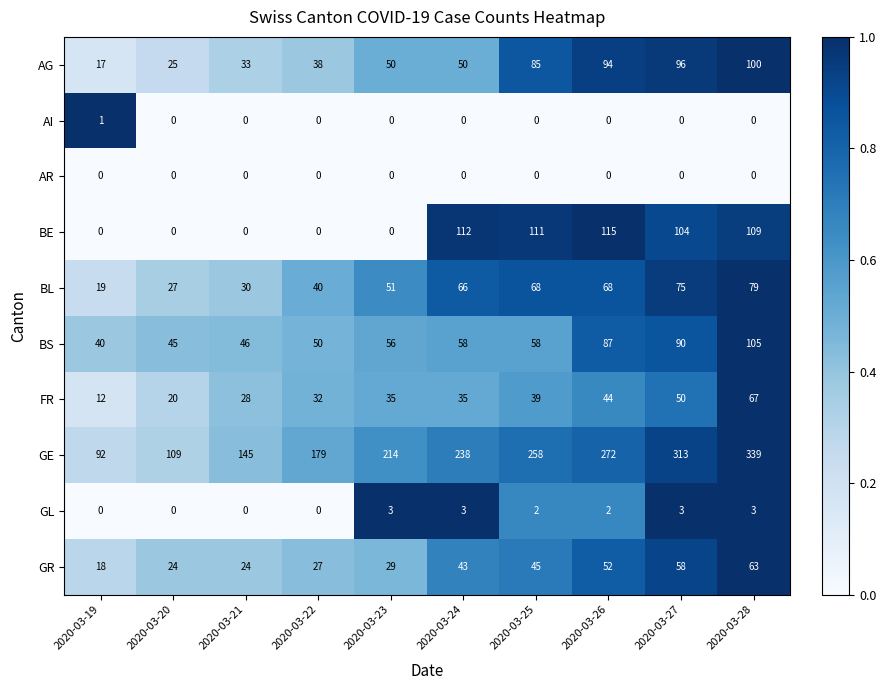

What is the total value across all series at 2020-03-19?

199